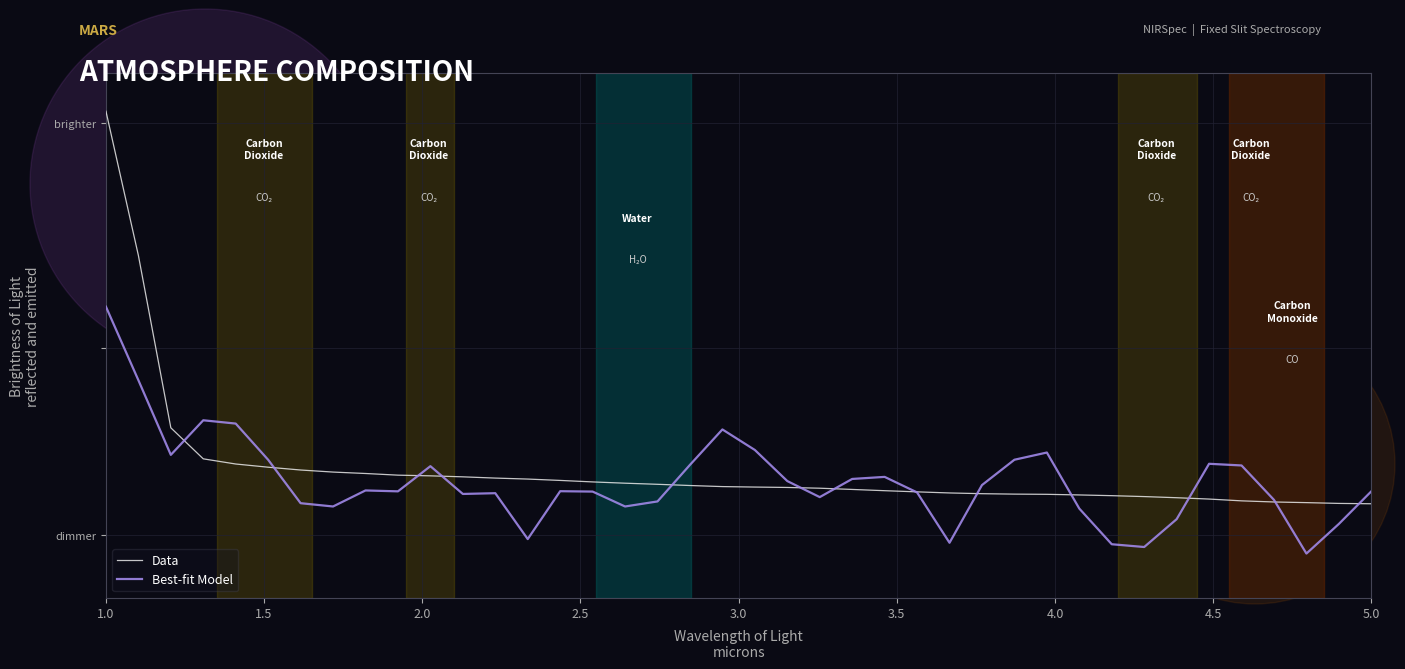

Is this an area chart (filled region under the line)?

No